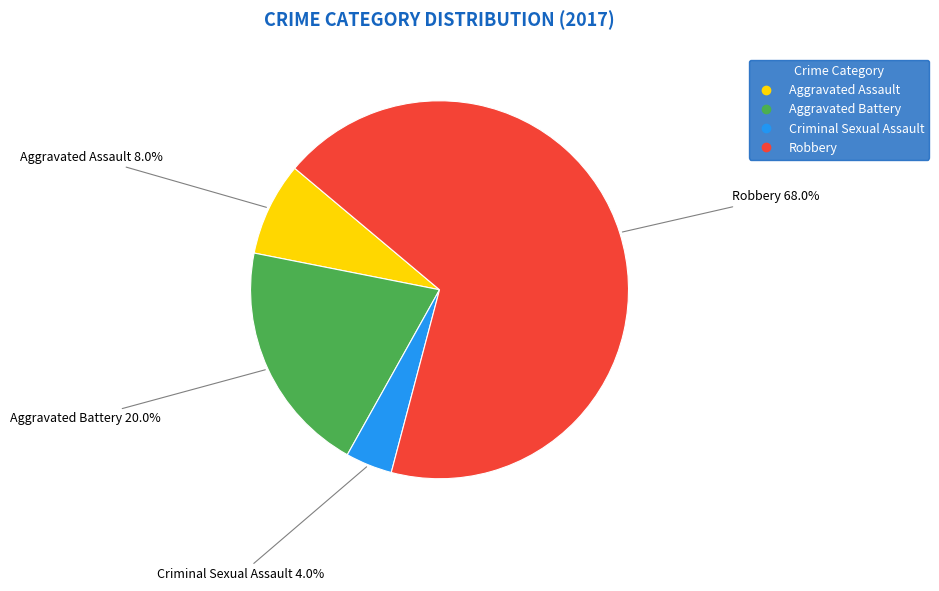

To the nearest percent, what is the difference between the Criminal Sexual Assault and Aggravated Battery slice percentages?

16%